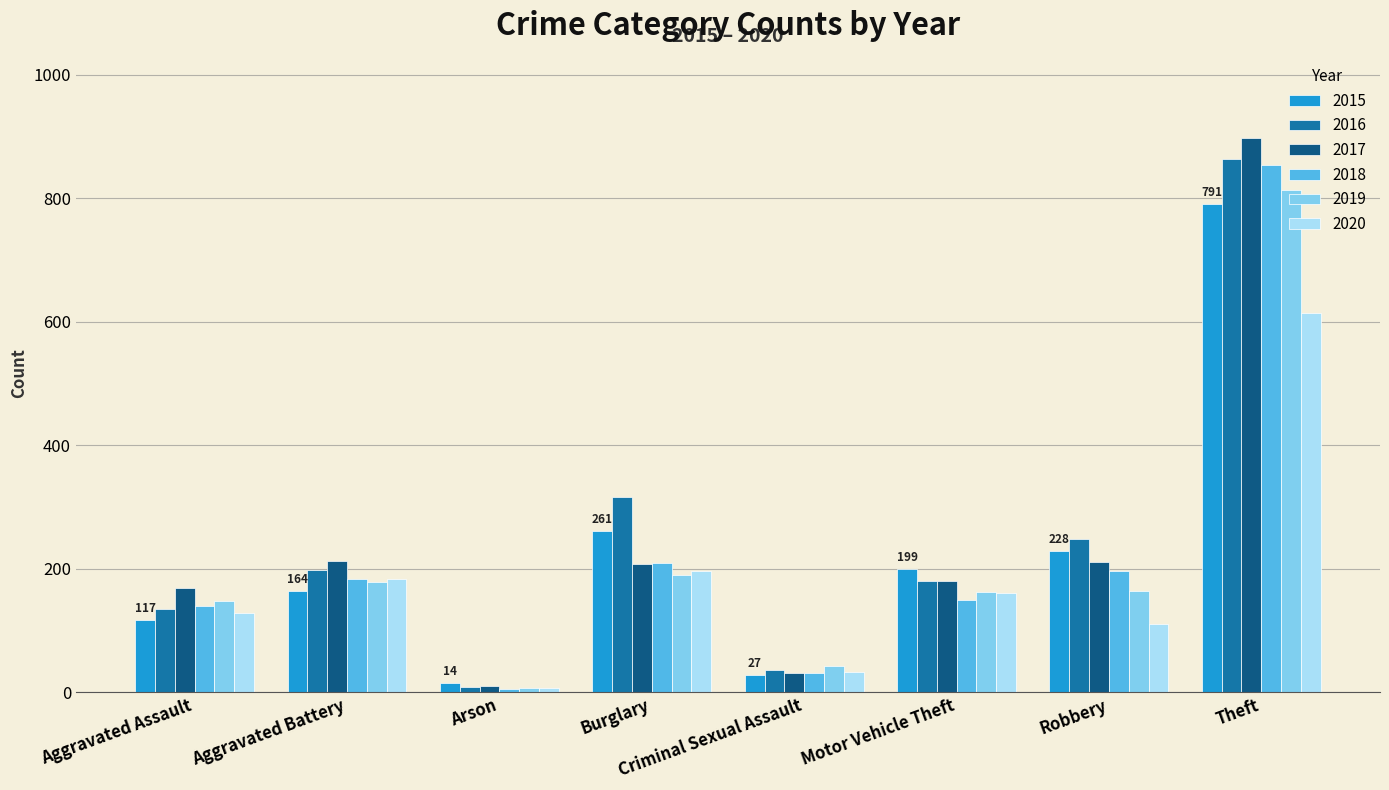

What is the sum of all 2018 values?

1767